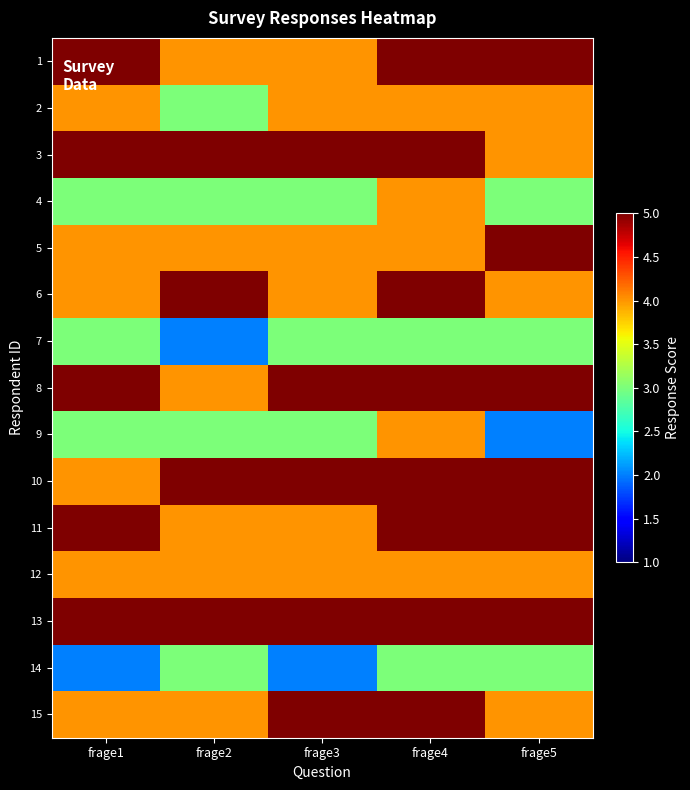

Which series has the widest spread of values?

9